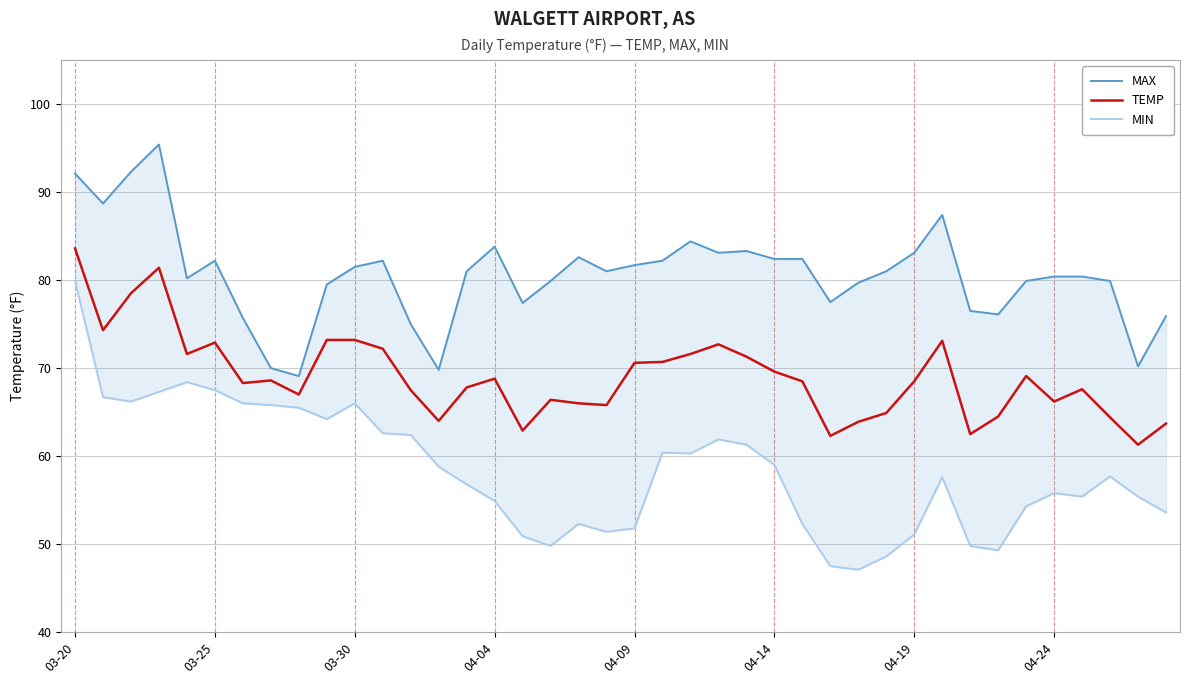

Which category has the highest value in the TEMP series?

03-20